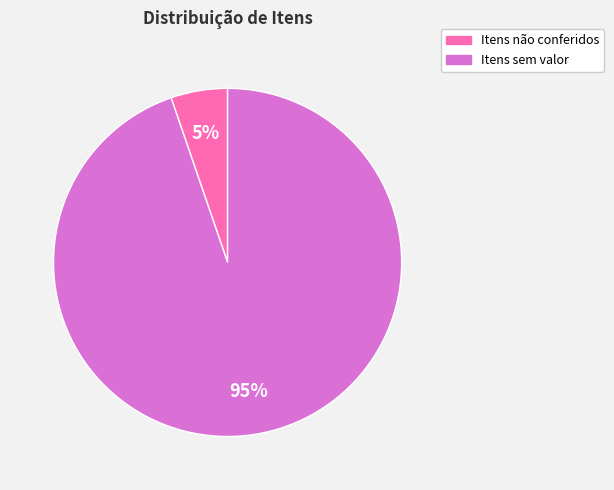

To the nearest percent, what is the combined percentage of Itens não conferidos and Itens sem valor?

100%